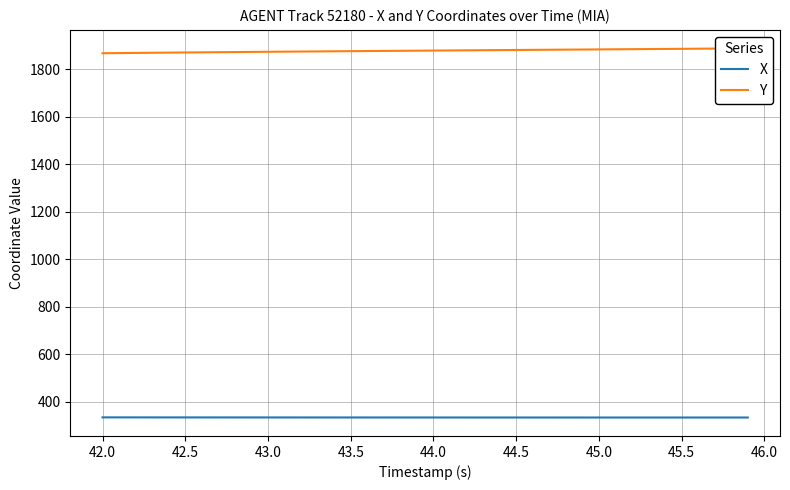

What is the maximum value shown in the chart?

1887.5